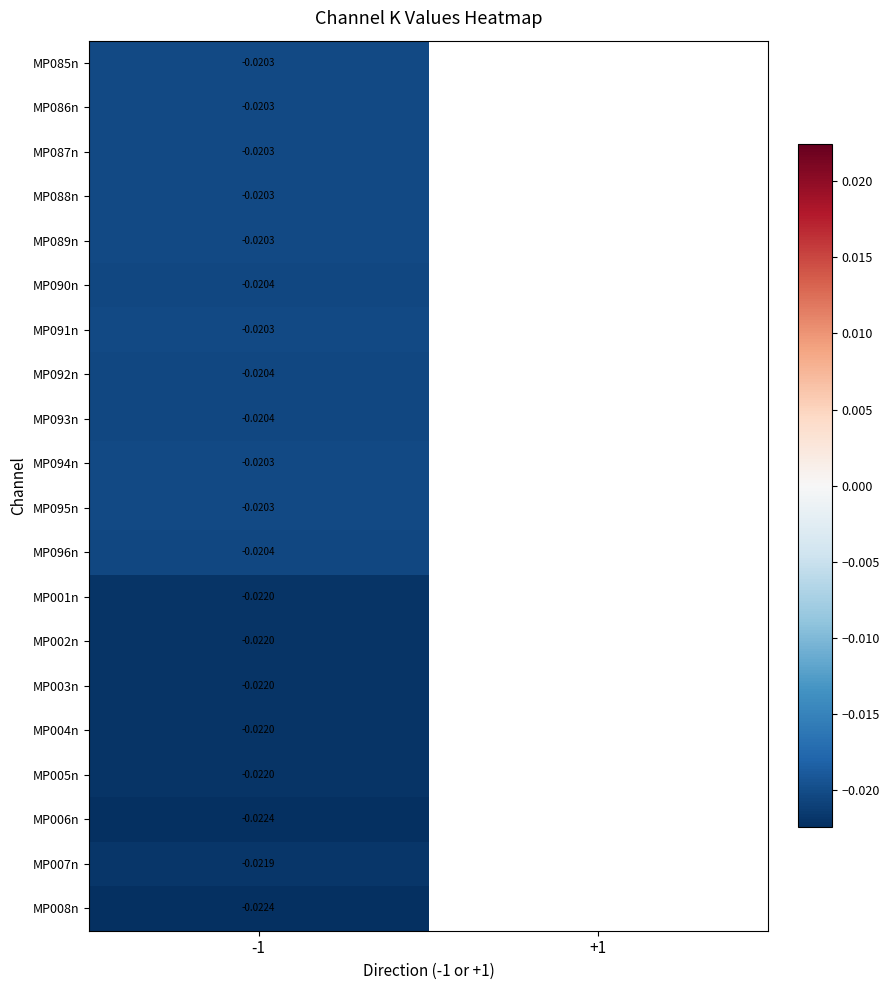

At which category is the sum across all series the highest?

-1